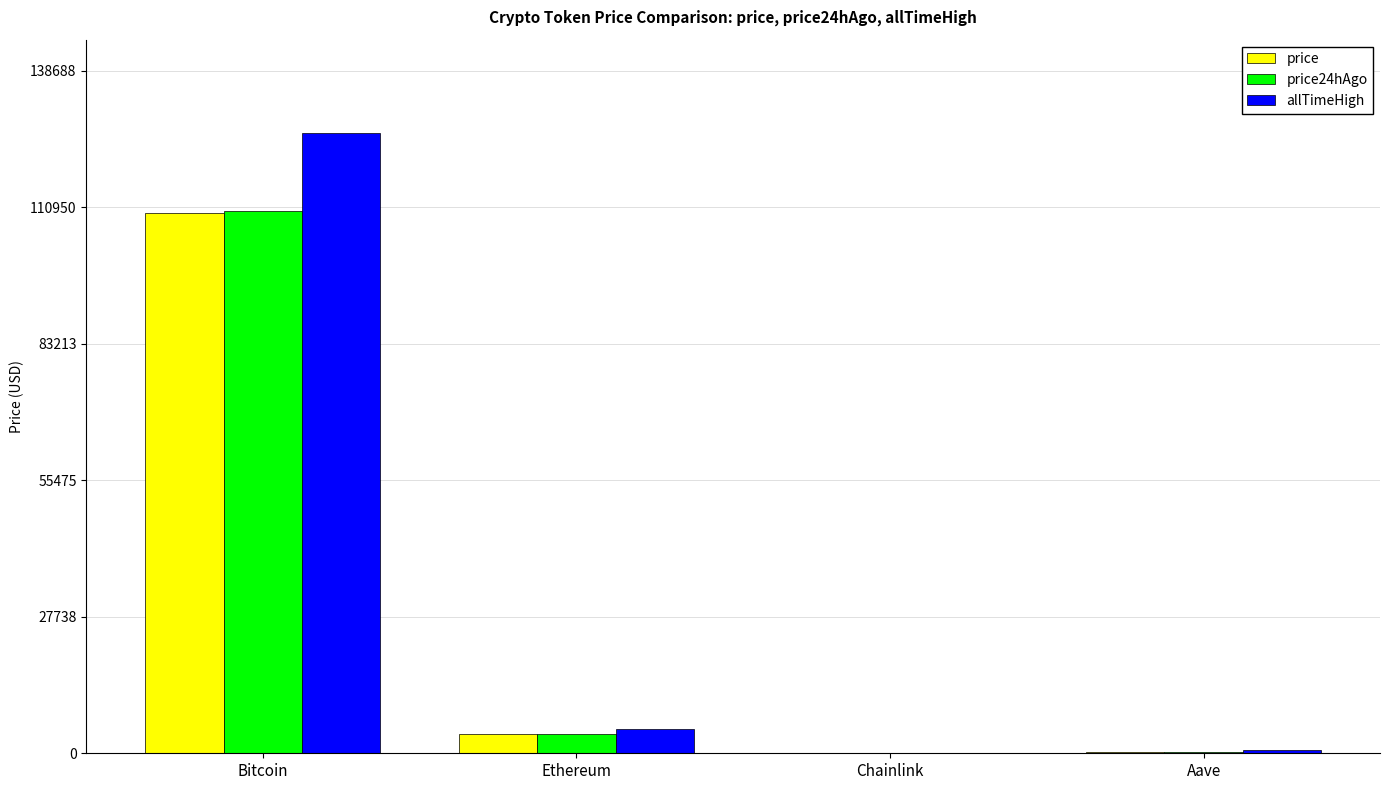

What is the approximate value of allTimeHigh at Ethereum?

4946.1